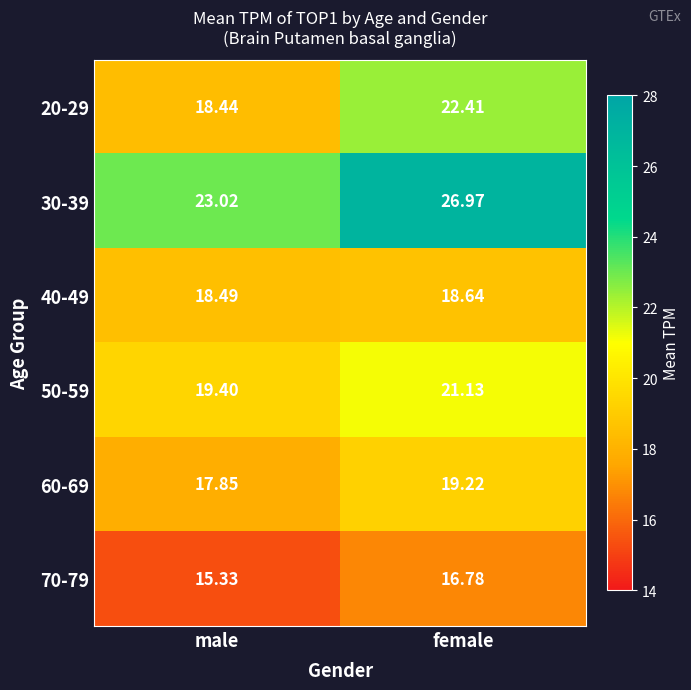

Where does the 20-29 series first go above 22?

female